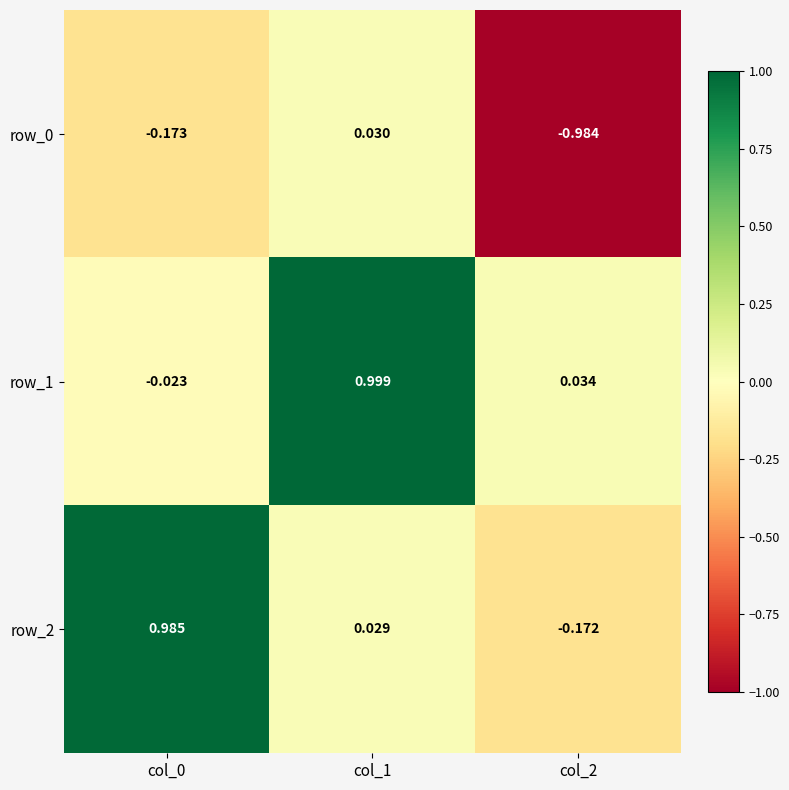

The value of row_0 at col_2 is -1.8. True or false?

False